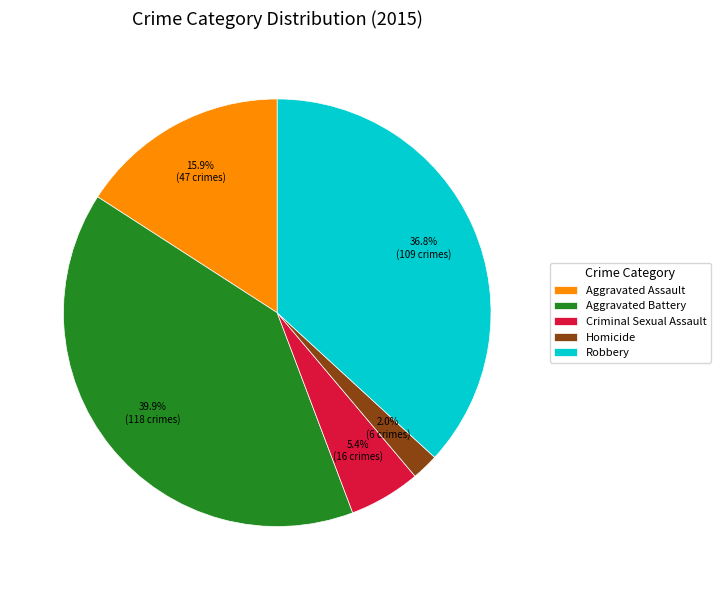

Rank the categories by value from highest to lowest.

Aggravated Battery, Robbery, Aggravated Assault, Criminal Sexual Assault, Homicide